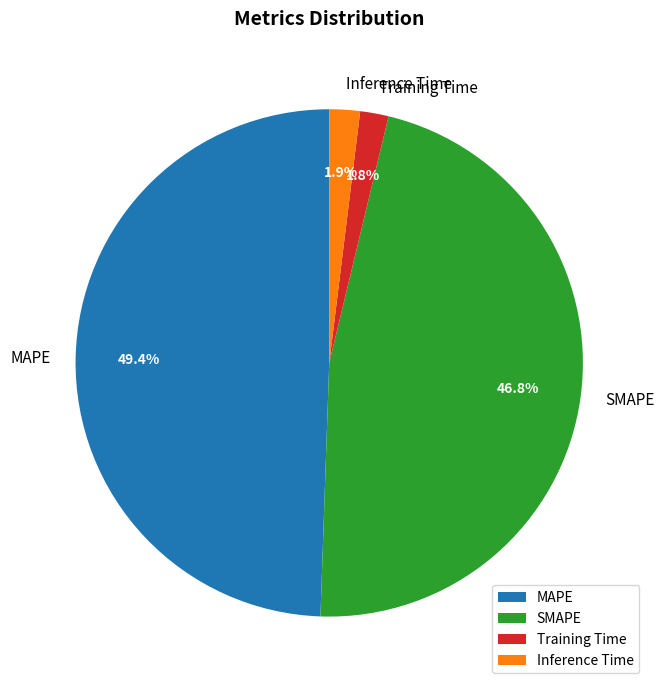

Between MAPE and Training Time, which is larger?

MAPE